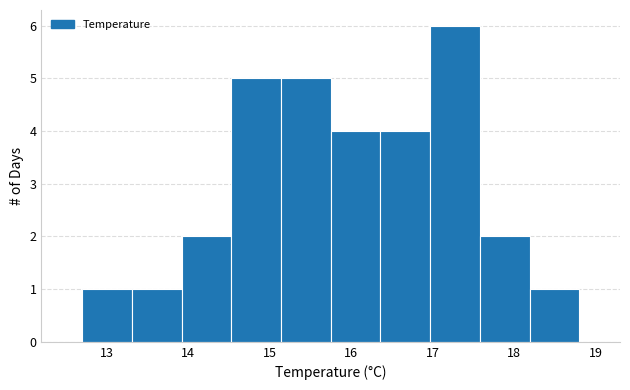

Reading left to right, transcribe this chart: for each bar, give the range it covers on the x-axis and its height. Neither the bar edges nor the heights are printed on the chart, so give them approximately, as read against the axes.

12.70 to 13.31: 1
13.31 to 13.92: 1
13.92 to 14.53: 2
14.53 to 15.14: 5
15.14 to 15.75: 5
15.75 to 16.36: 4
16.36 to 16.97: 4
16.97 to 17.58: 6
17.58 to 18.19: 2
18.19 to 18.80: 1